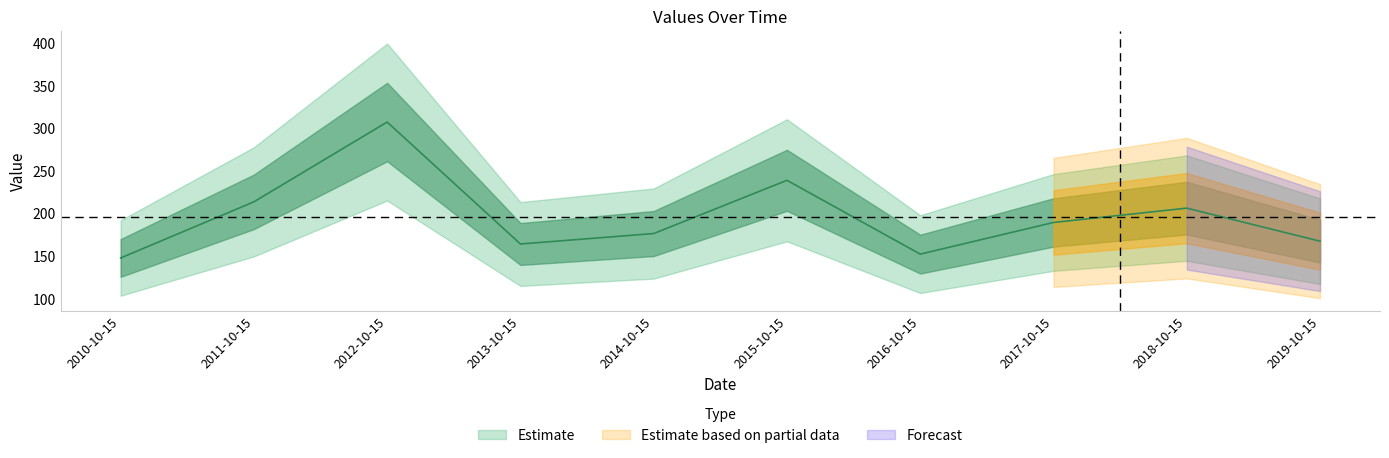

At which category does the chart reach its peak across all series?

2012-10-15